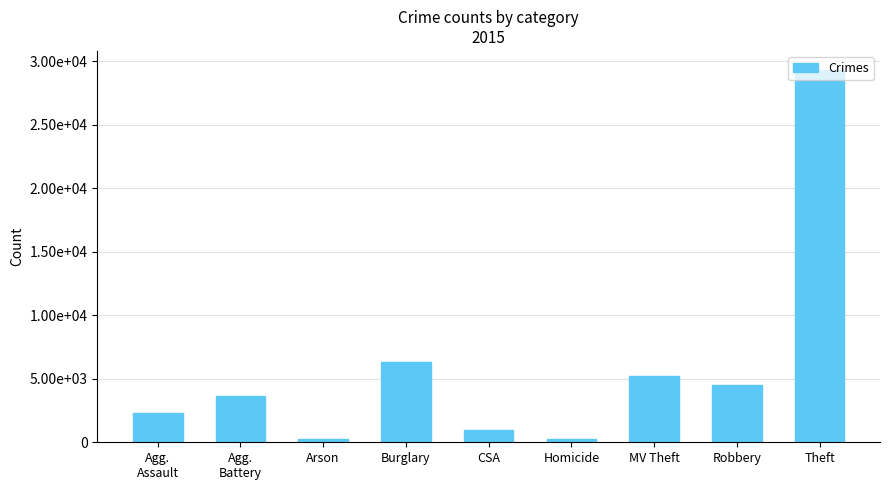

What position from the left is Robbery?

8